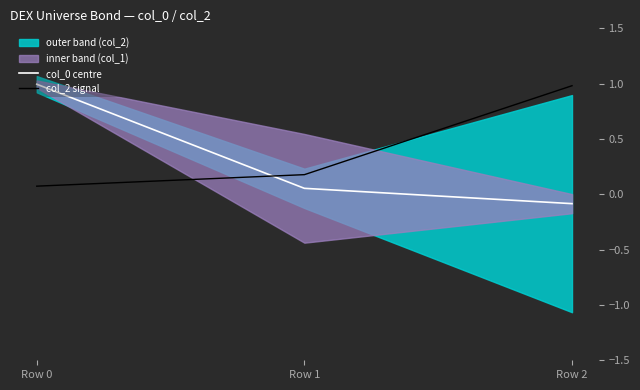

Rank the series by their maximum value, from lowest to highest.

col_2 signal, col_0 centre